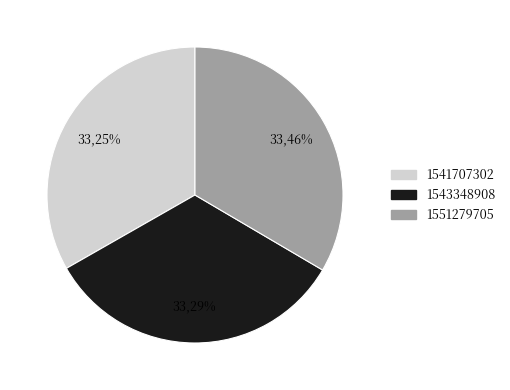

Combined, do 0 and 2 account for over 50%?

Yes